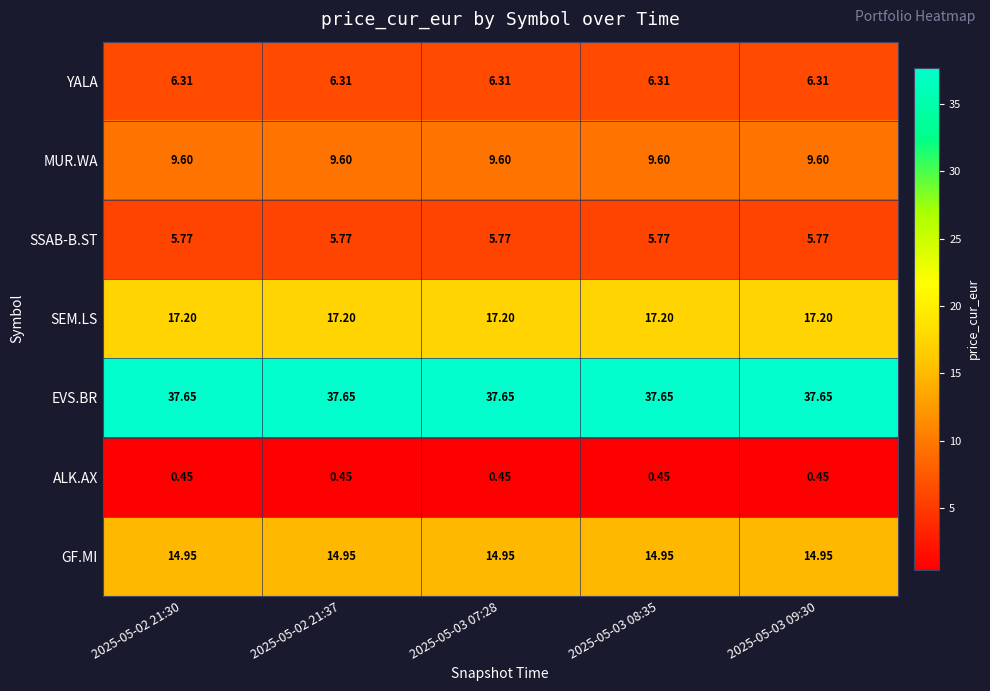

Is the value of SSAB-B.ST at 2025-05-03 08:35 greater than the value of SEM.LS at 2025-05-03 09:30?

No